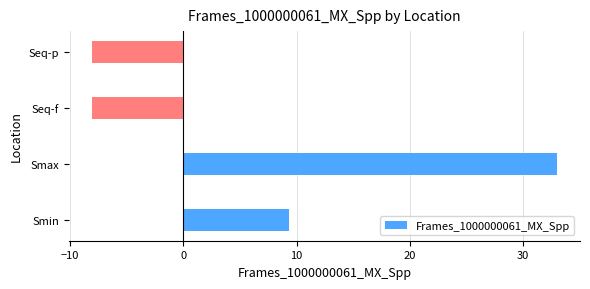

Where is the data nearest to the value 12?

Smin